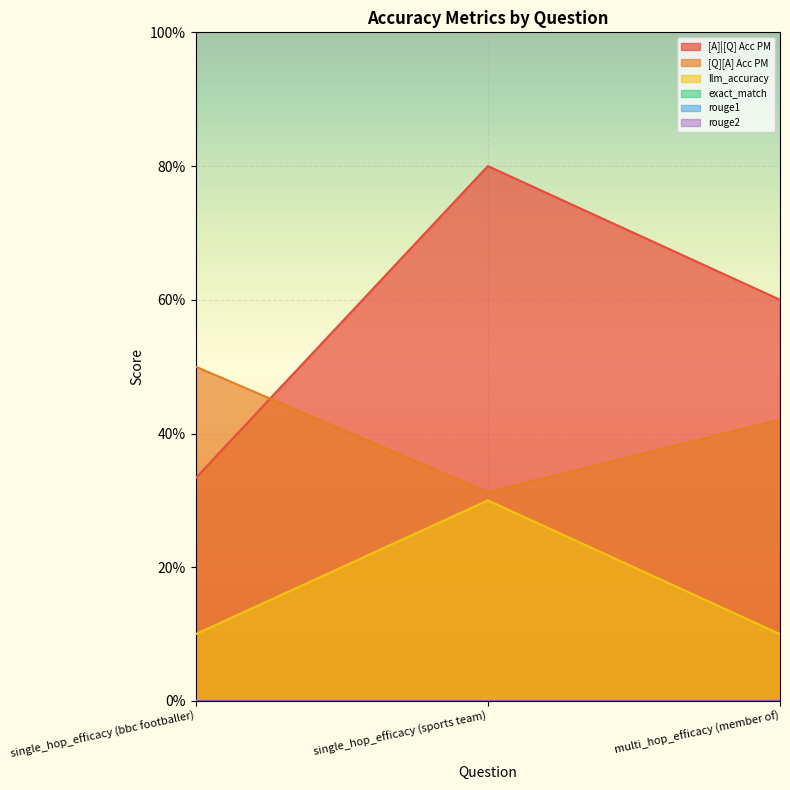

Where is llm_accuracy nearest to the value 0?

single_hop_efficacy (bbc footballer)